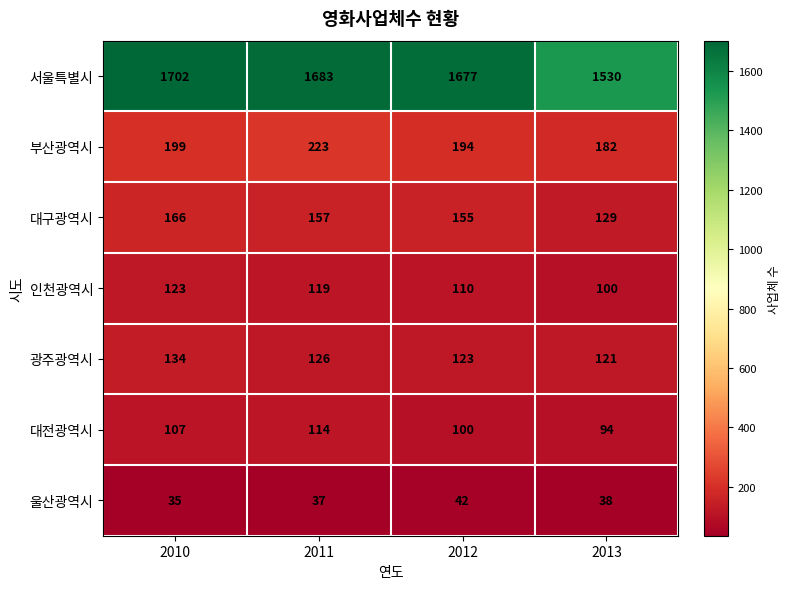

How many series are shown in this chart?

7